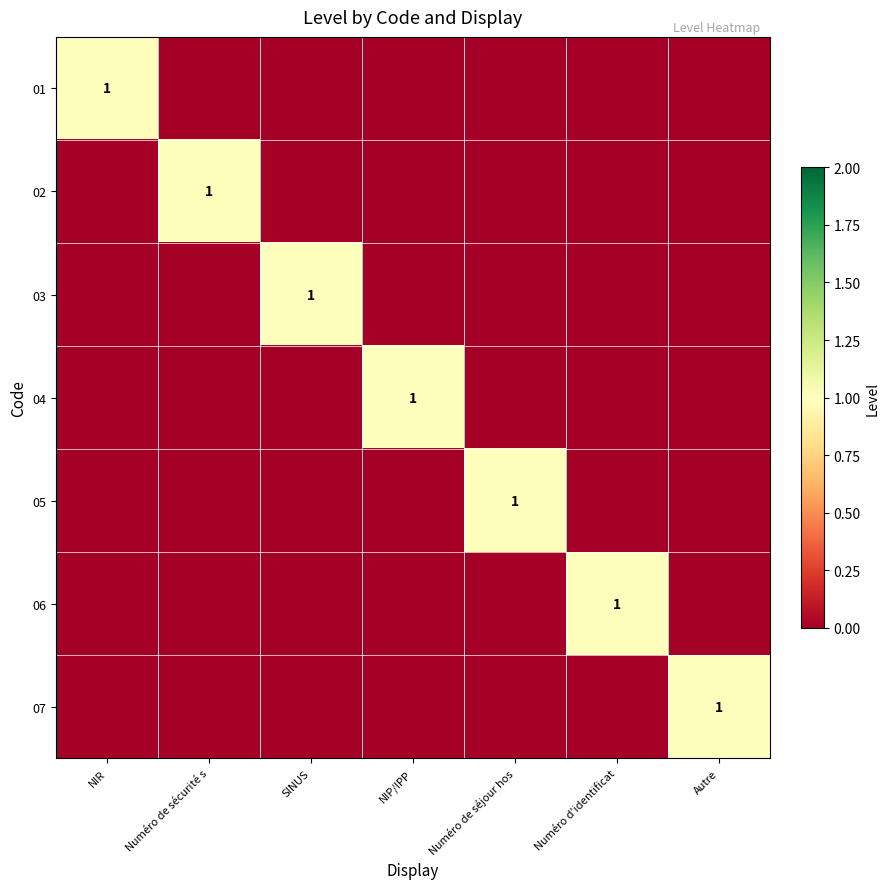

Is it true that 04 equals 0 at NIR?

True